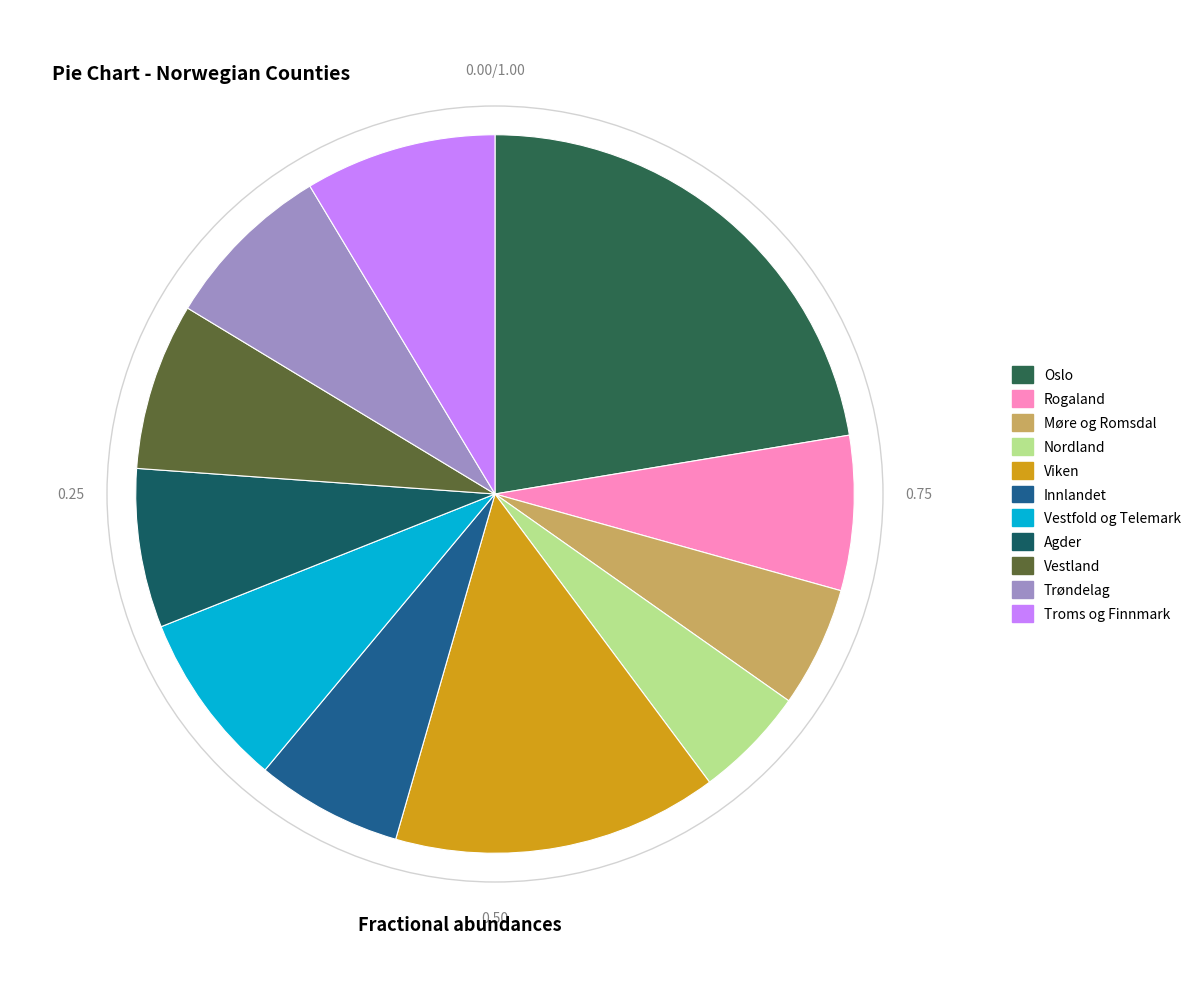

What portion of the pie excludes Vestfold og Telemark?

92.1%